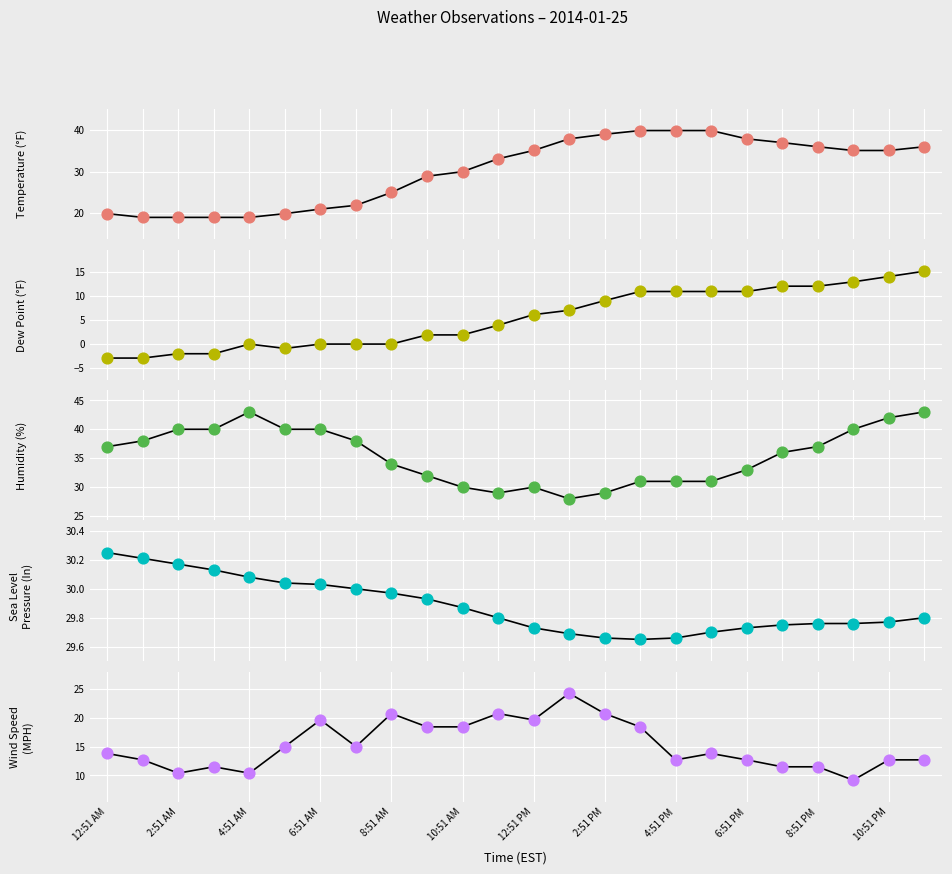

Which series reaches the minimum Y coordinate?

Dew PointF